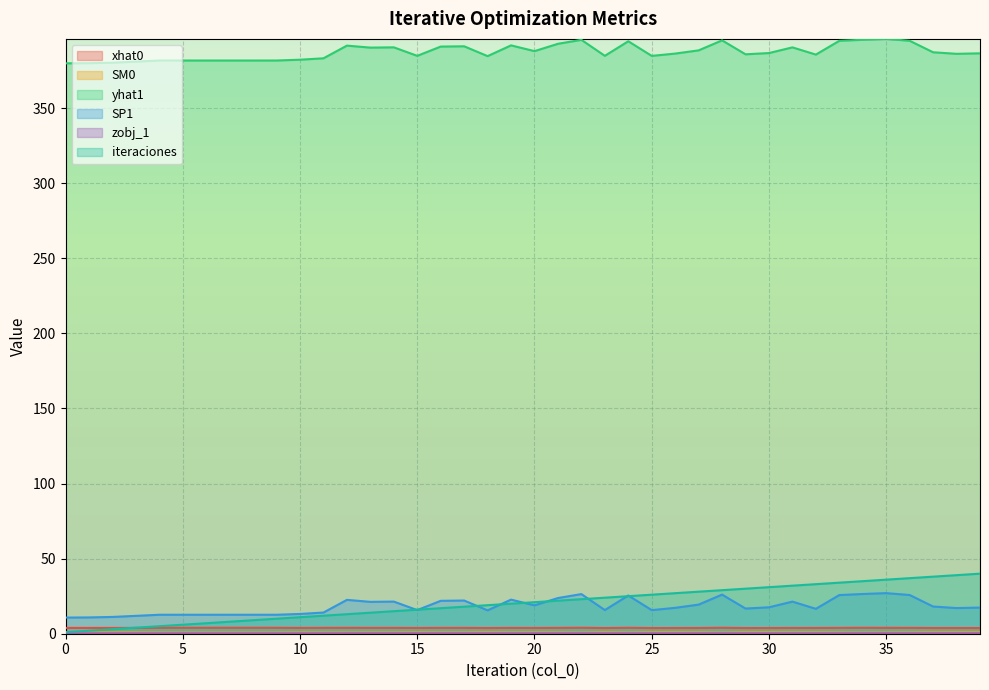

What are all the series names shown in the legend?

xhat0, SM0, yhat1, SP1, zobj_1, iteraciones